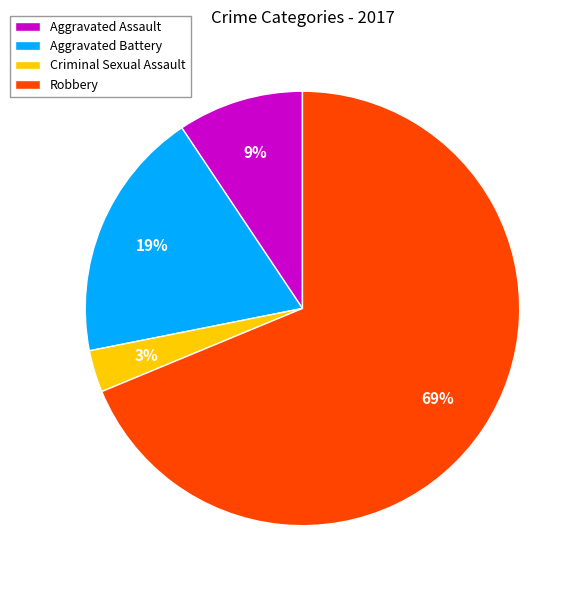

To the nearest percent, what is the difference between the Criminal Sexual Assault and Robbery slice percentages?

66%